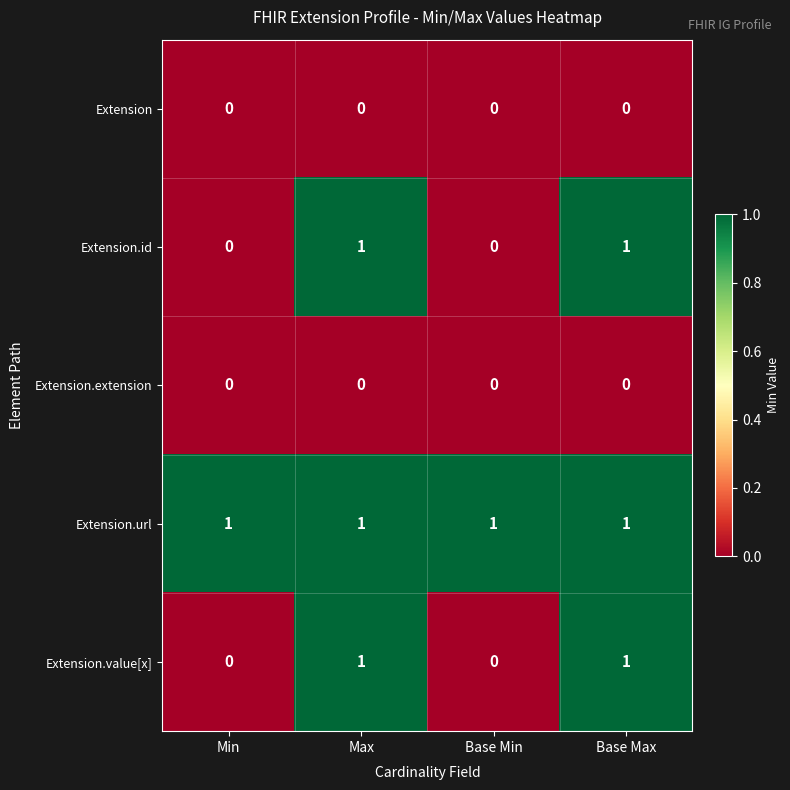

Reading left to right, what are all the values shown in this chart?

Extension: Min=0	Max=0	Base Min=0	Base Max=0
Extension.id: Min=0	Max=1	Base Min=0	Base Max=1
Extension.extension: Min=0	Max=0	Base Min=0	Base Max=0
Extension.url: Min=1	Max=1	Base Min=1	Base Max=1
Extension.value[x]: Min=0	Max=1	Base Min=0	Base Max=1